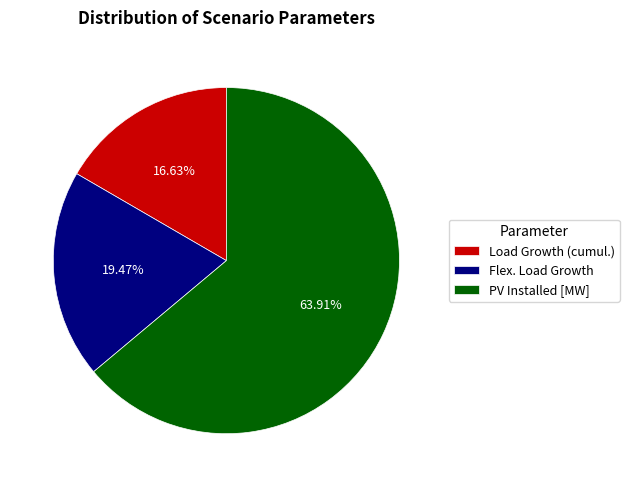

To the nearest percent, what is the difference between the largest and smallest slice percentages?

47%